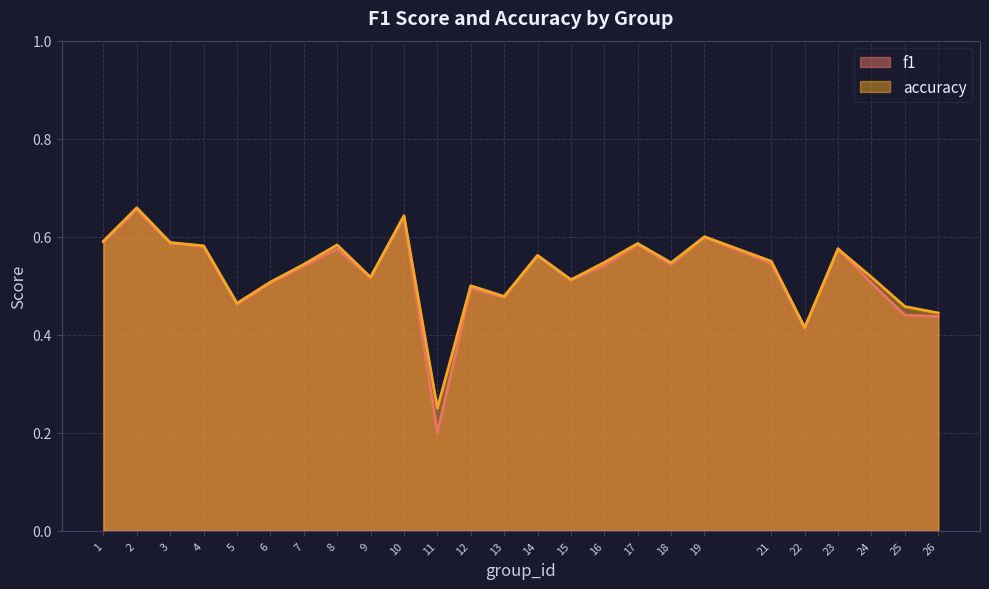

Which label corresponds to the largest value in the chart?

2